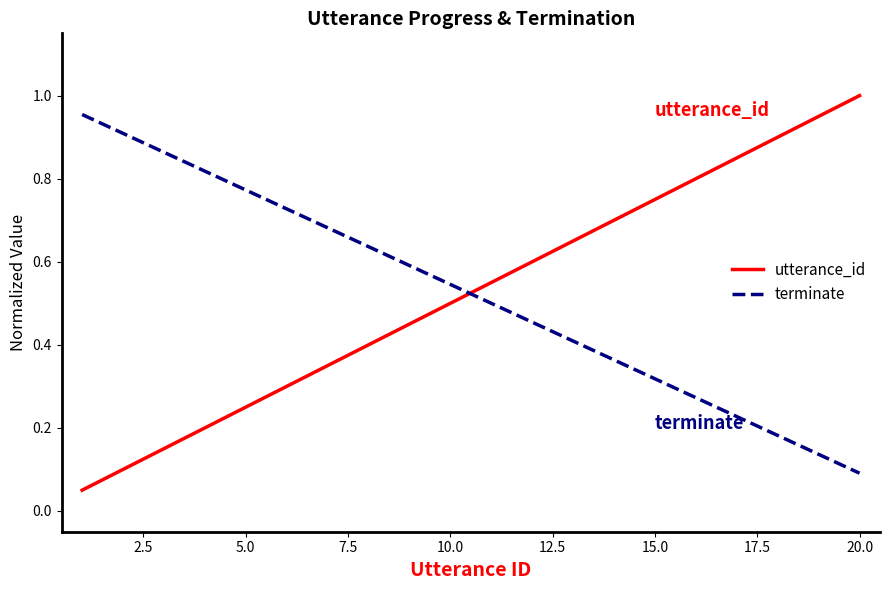

True or false: utterance_id and terminate intersect in this chart.

True